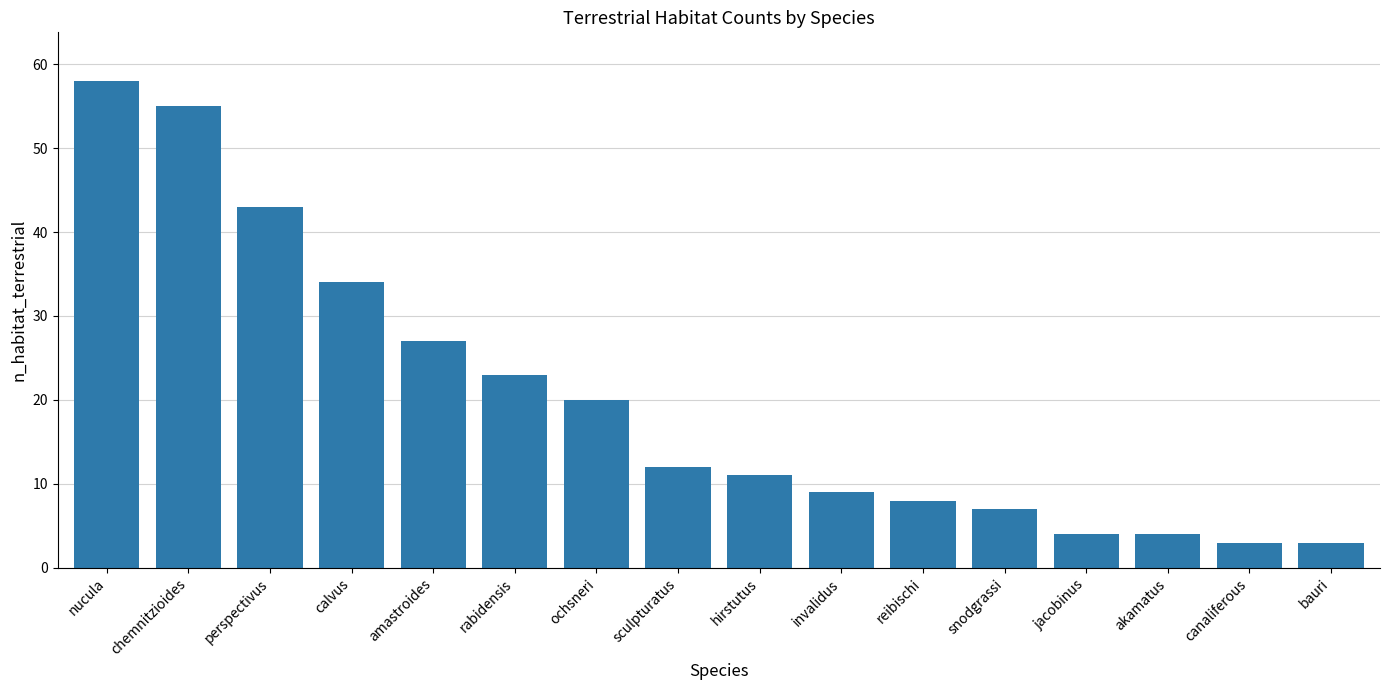

At which label does the data first exceed 12?

nucula